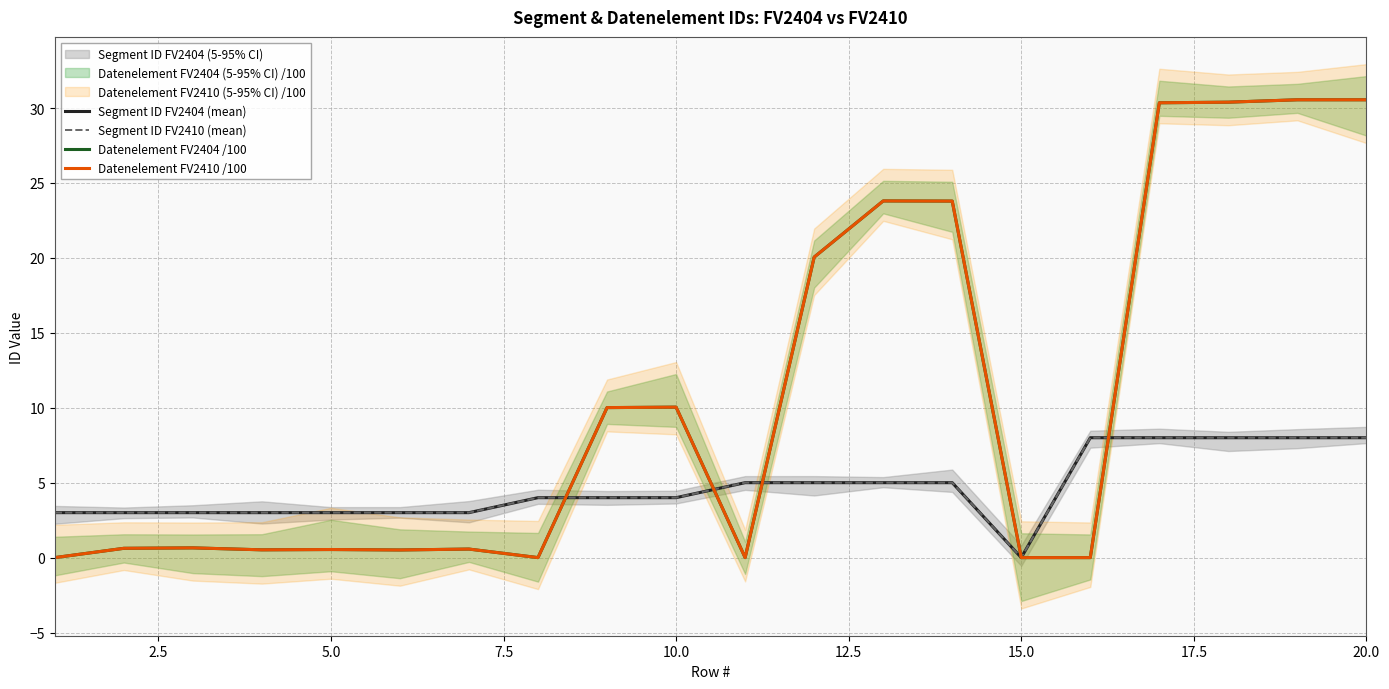

In Segment ID FV2410 (mean), how many points are lower than both neighbors (excluding endpoints)?

1